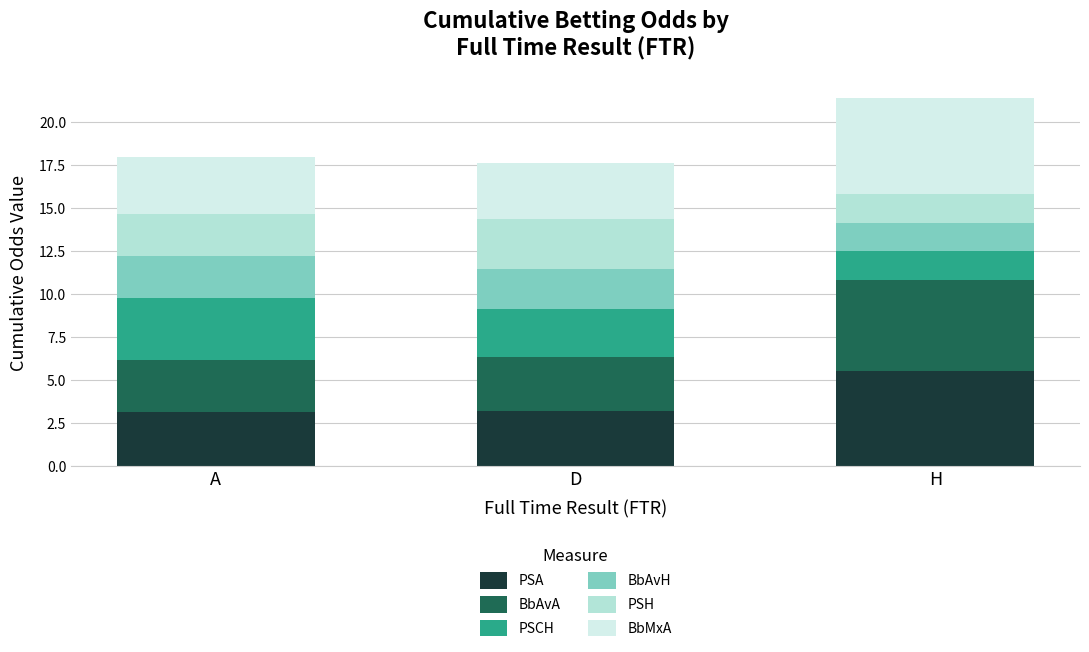

What is the highest value of the PSA series?

5.5